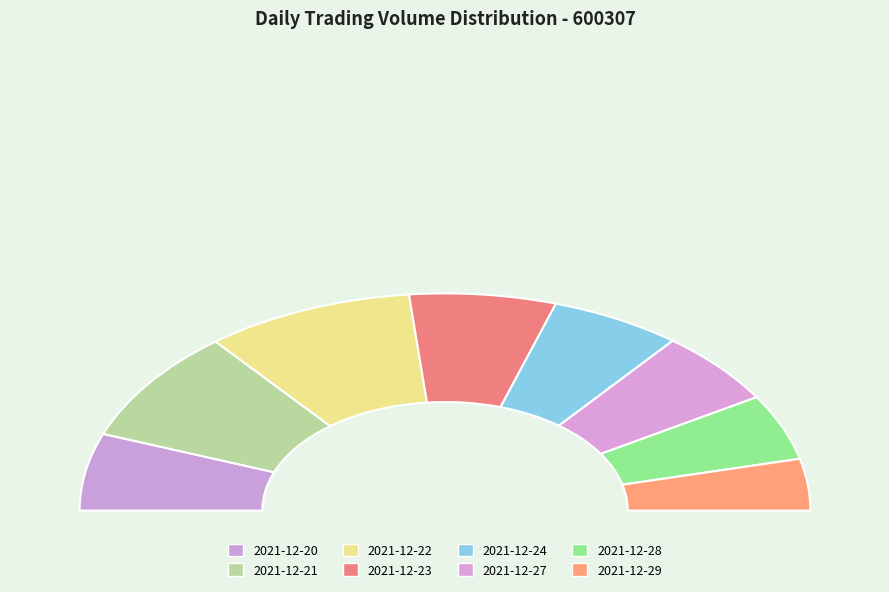

What percentage is the 2021-12-24 slice, to the nearest percent?

12%